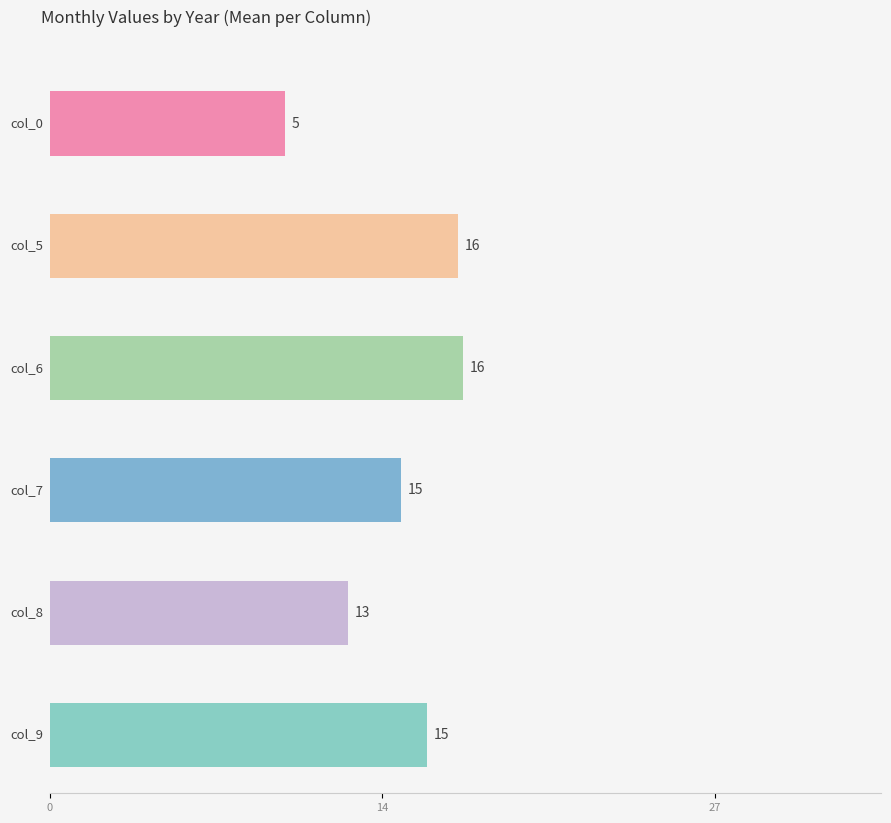

What is the approximate value of col_0 at 1957, to the nearest 5?

5